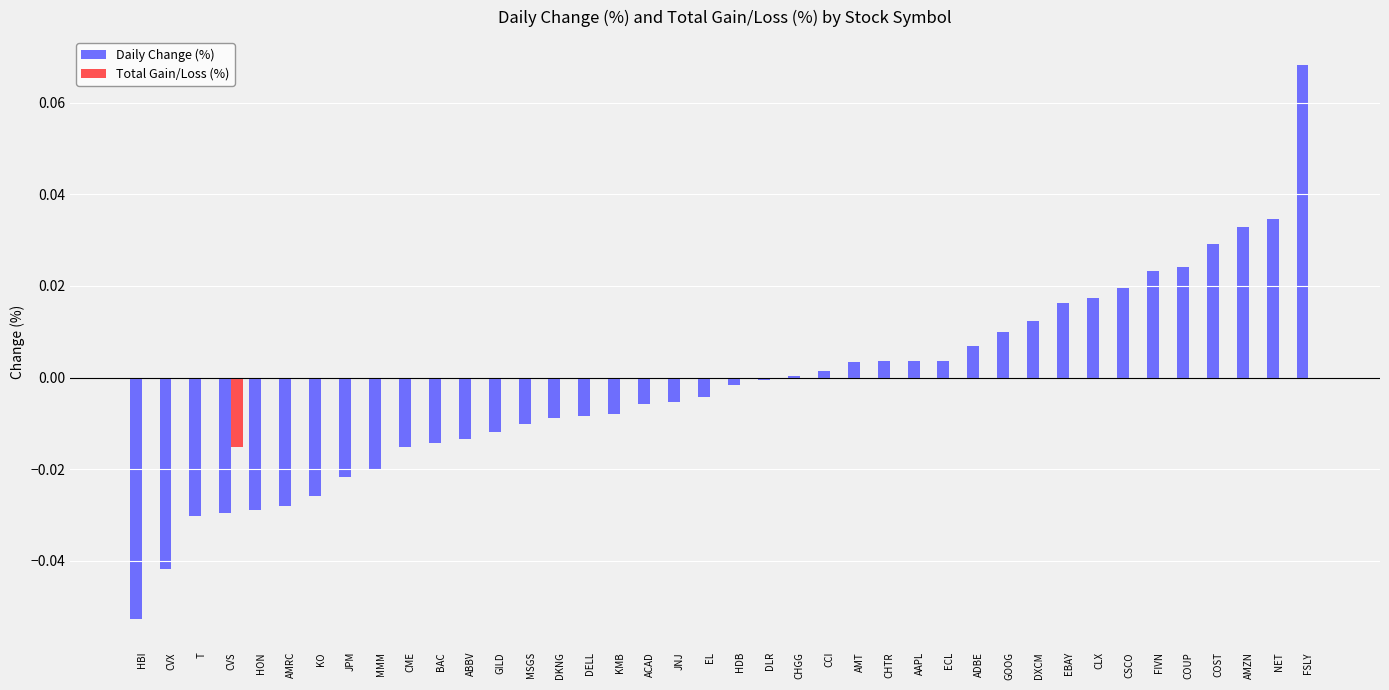

The value of Total Gain/Loss (%) at ECL is 0.0. True or false?

True